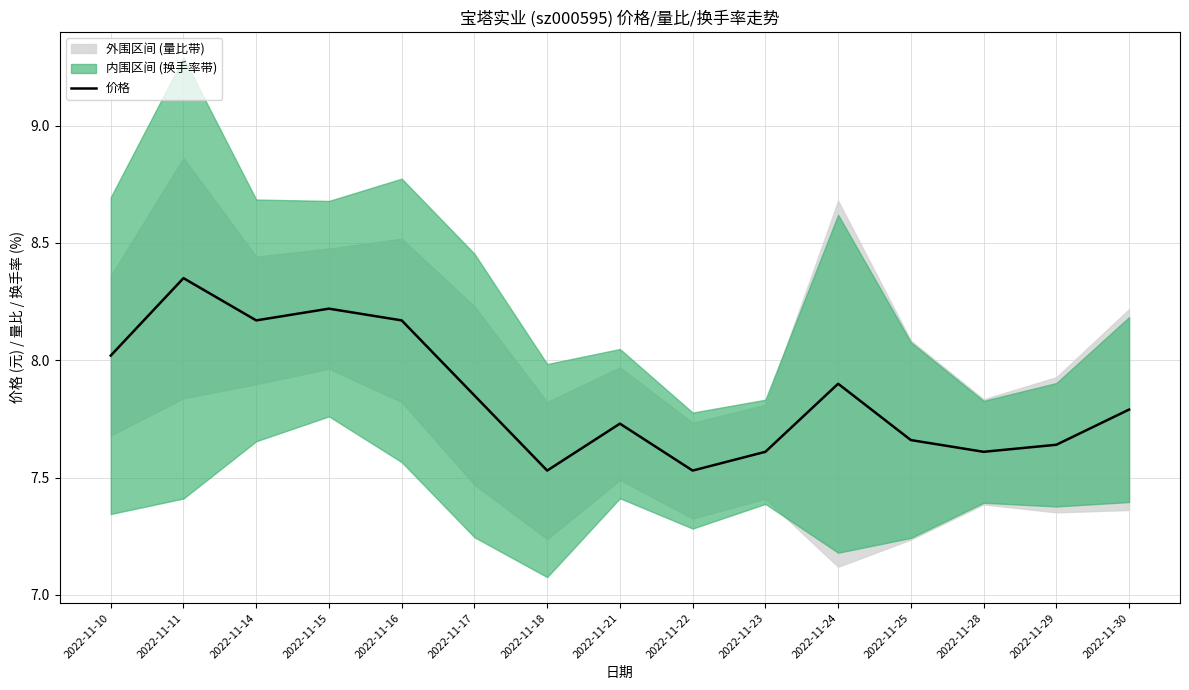

Reading left to right, transcribe all the data shown in this chart.

2022-11-10=8.0	2022-11-11=8.3	2022-11-14=8.2	2022-11-15=8.2	2022-11-16=8.2	2022-11-17=7.8	2022-11-18=7.5	2022-11-21=7.7	2022-11-22=7.5	2022-11-23=7.6	2022-11-24=7.9	2022-11-25=7.7	2022-11-28=7.6	2022-11-29=7.6	2022-11-30=7.8